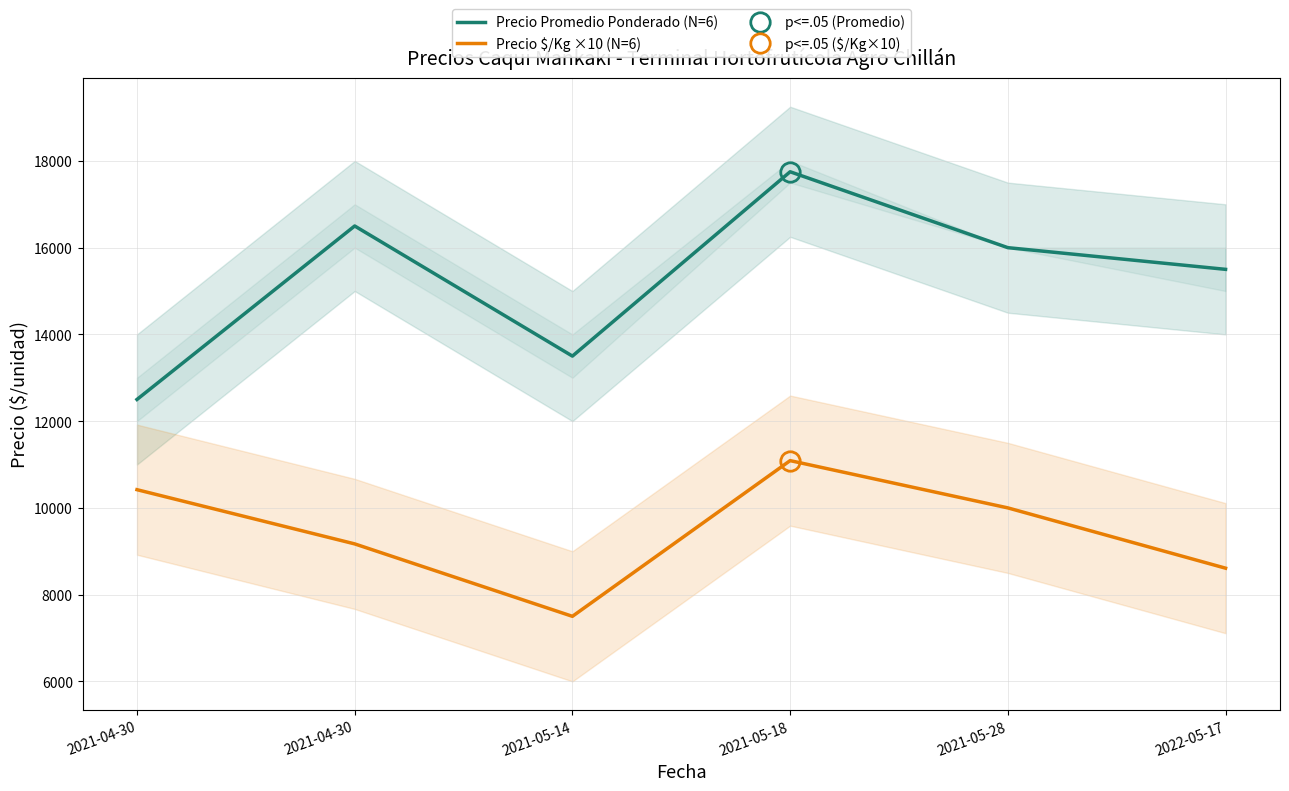

List the series in order of their overall mean, lowest first.

Precio $/Kg ×10 (N=6), Precio Promedio Ponderado (N=6)